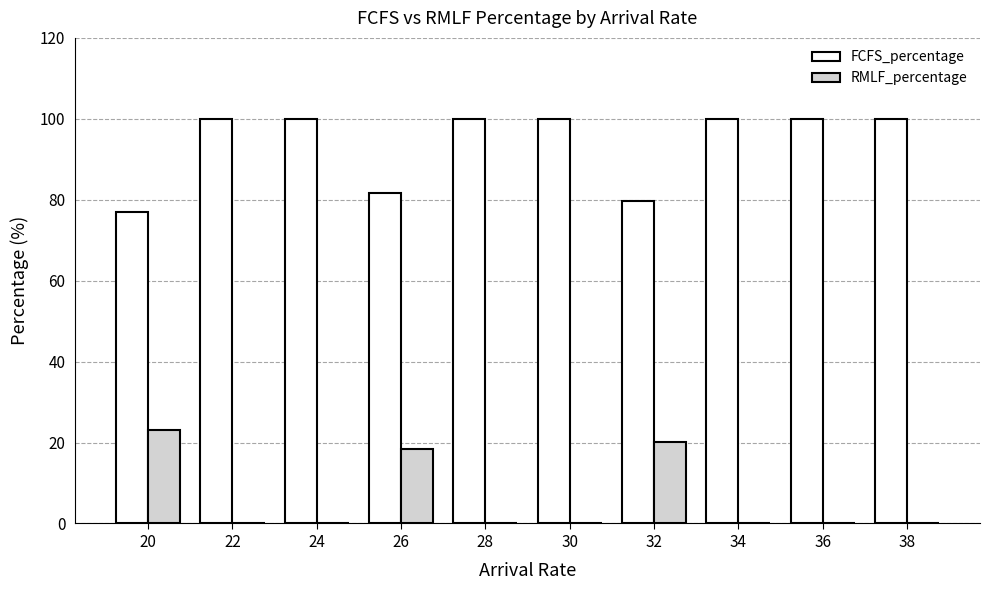

What value does the FCFS_percentage series have at 36?

100.0